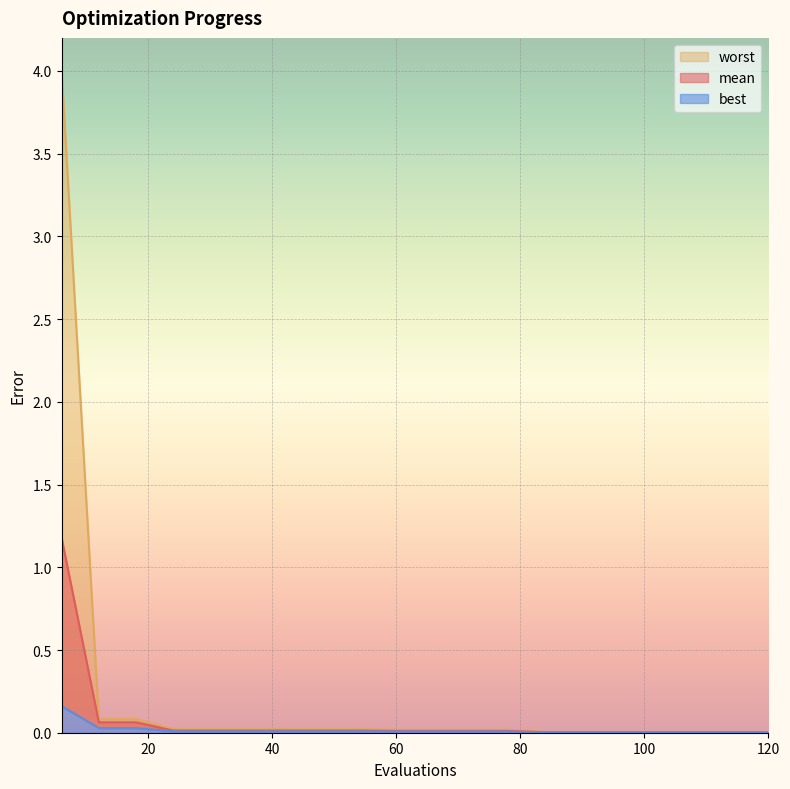

Reading right to left, extract all data points from this chart.

mean: 120=0.0	114=0.0	108=0.0	102=0.0	96=0.0	90=0.0	84=0.0	78=0.0	72=0.0	66=0.0	60=0.0	54=0.0	48=0.0	42=0.0	36=0.0	30=0.0	24=0.0	18=0.1	12=0.1	6=1.2
best: 120=0.0	114=0.0	108=0.0	102=0.0	96=0.0	90=0.0	84=0.0	78=0.0	72=0.0	66=0.0	60=0.0	54=0.0	48=0.0	42=0.0	36=0.0	30=0.0	24=0.0	18=0.0	12=0.0	6=0.2
worst: 120=0.0	114=0.0	108=0.0	102=0.0	96=0.0	90=0.0	84=0.0	78=0.0	72=0.0	66=0.0	60=0.0	54=0.0	48=0.0	42=0.0	36=0.0	30=0.0	24=0.0	18=0.1	12=0.1	6=4.0